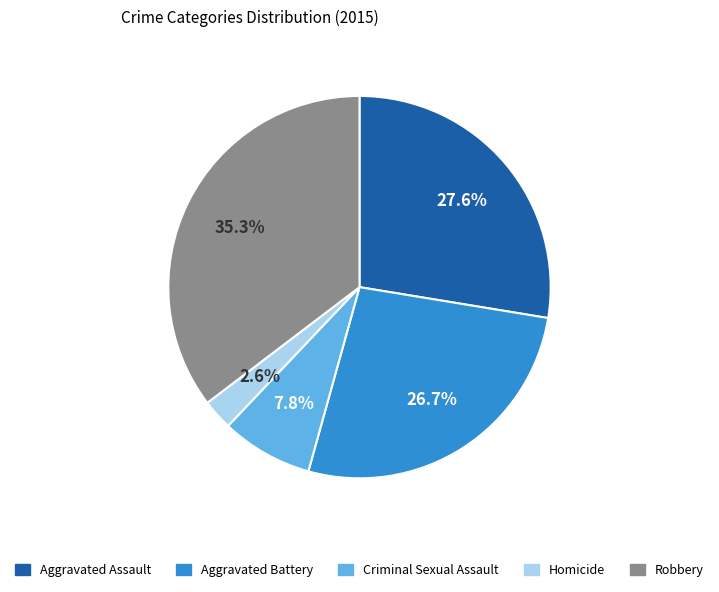

What percentage is the Criminal Sexual Assault slice, to the nearest percent?

8%